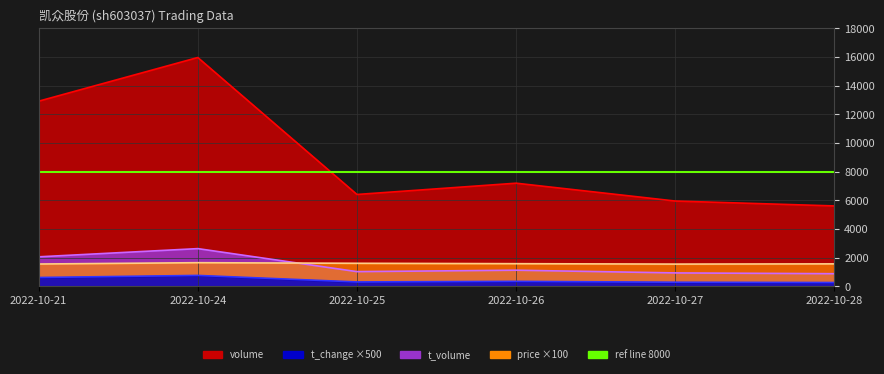

List the labels in order of t_change value, smallest first.

2022-10-28, 2022-10-27, 2022-10-25, 2022-10-26, 2022-10-21, 2022-10-24